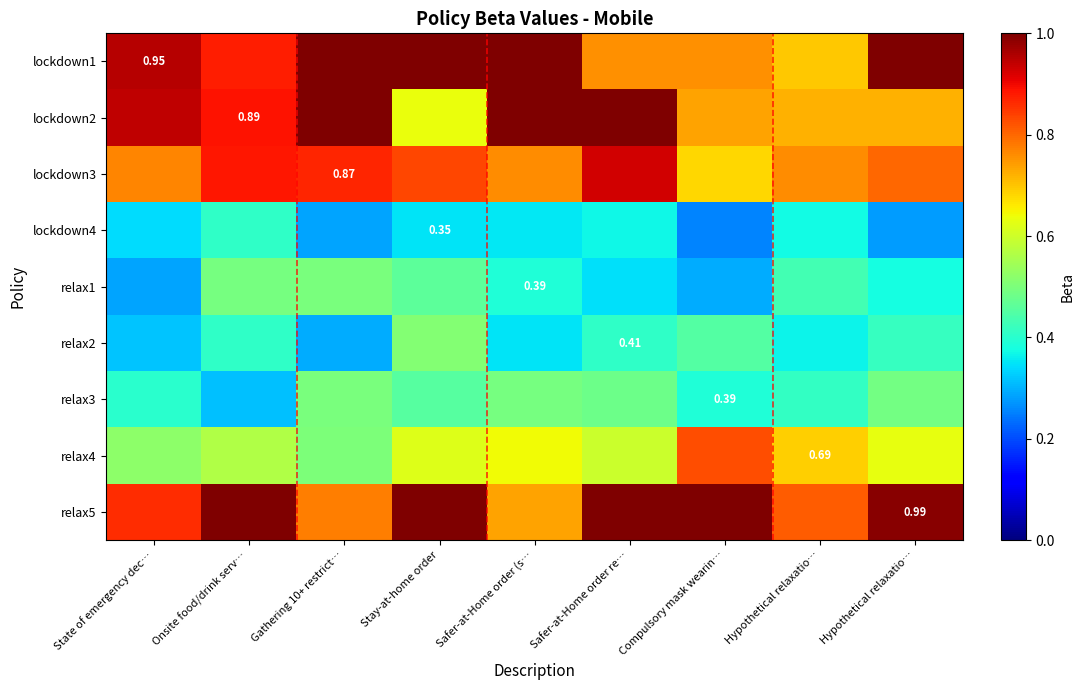

Which series has the largest total across all categories?

relax5